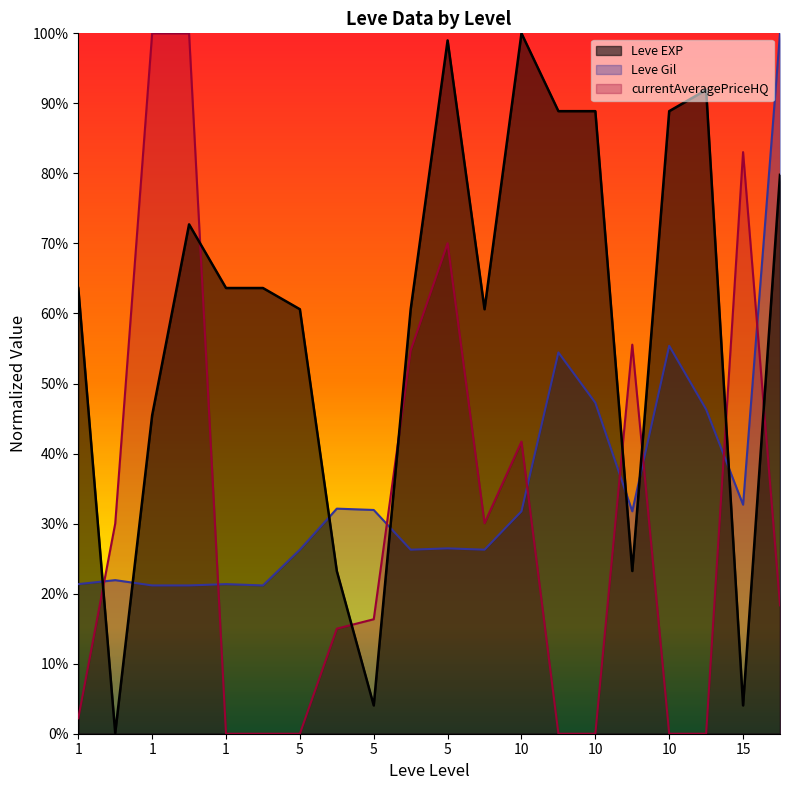

Rank the series at 15 from highest to lowest value.

currentAveragePriceHQ, Leve Gil, Leve EXP